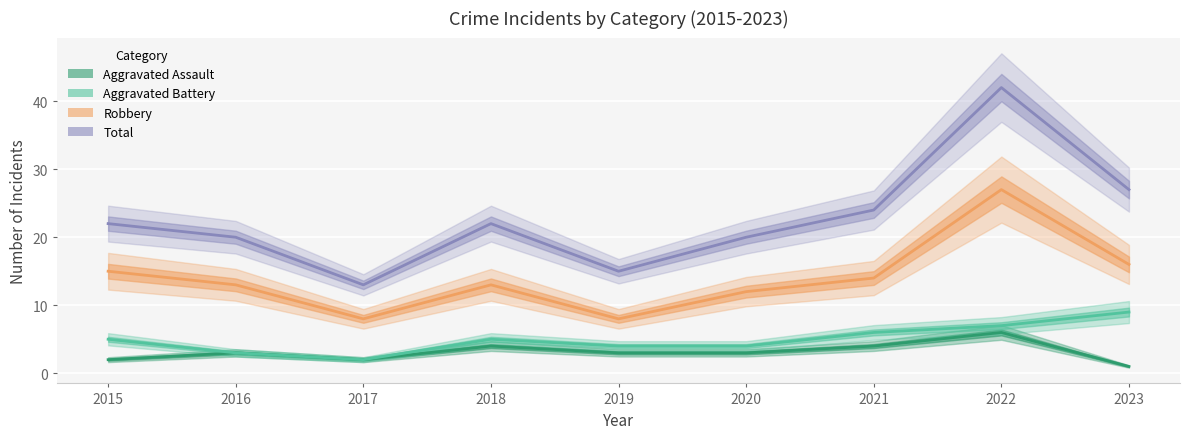

At which label does Aggravated Battery reach its peak?

2023